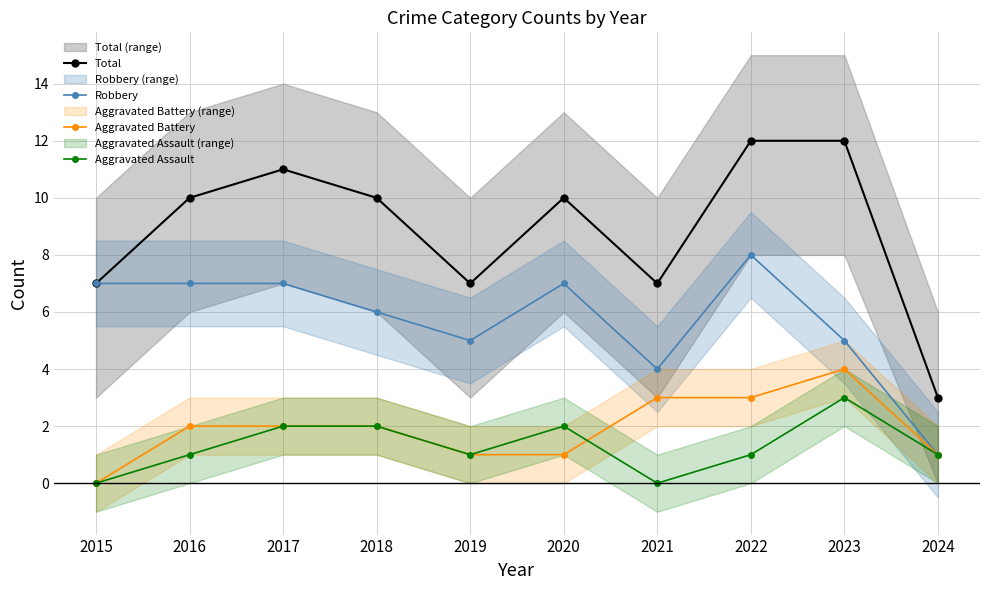

At 2016, list the series in order from smallest to largest.

Aggravated Assault, Aggravated Battery, Robbery, Total